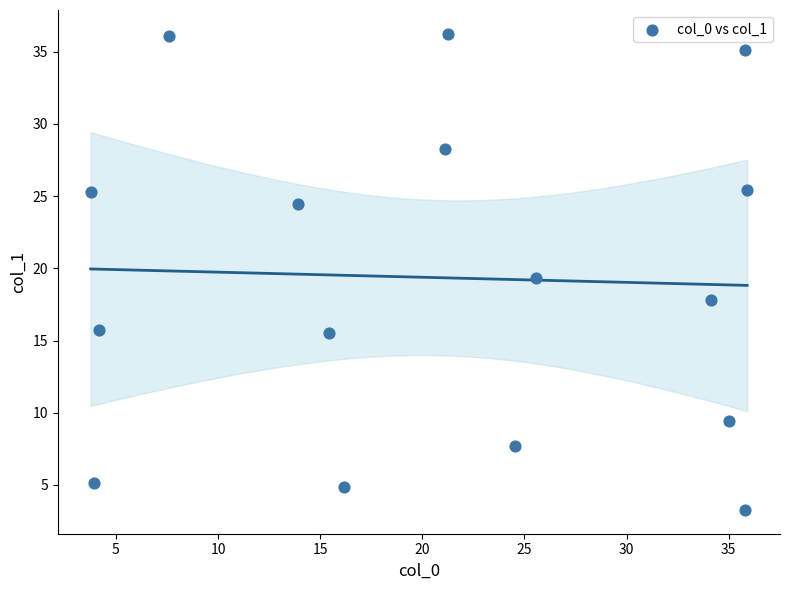

What is the range of X values (max minus min)?

32.1